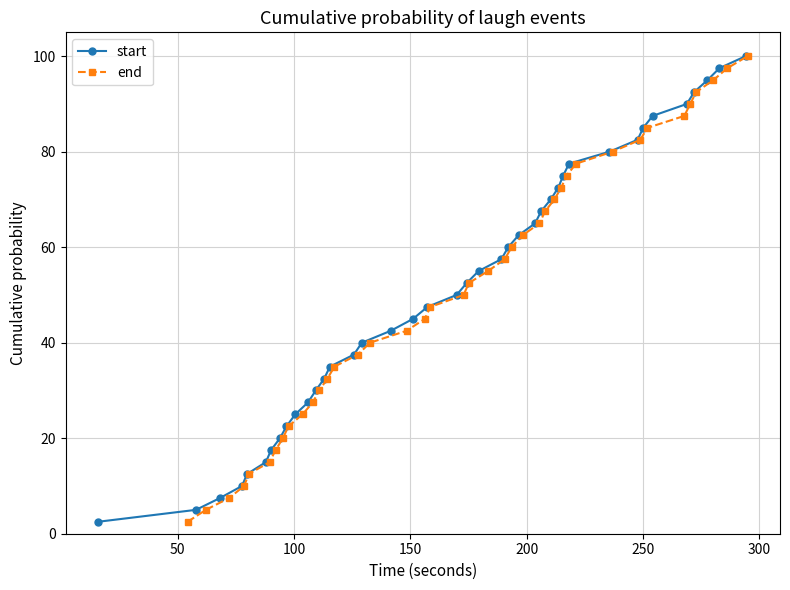

True or false: start has more than 1 points higher than both neighbors.

False